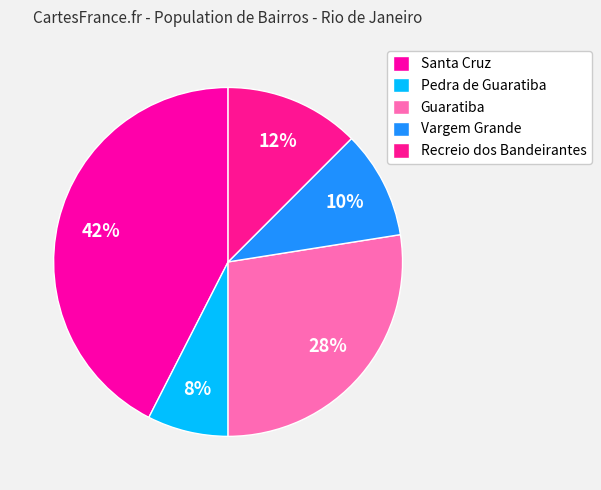

True or false: Vargem Grande accounts for 10% of the total.

True